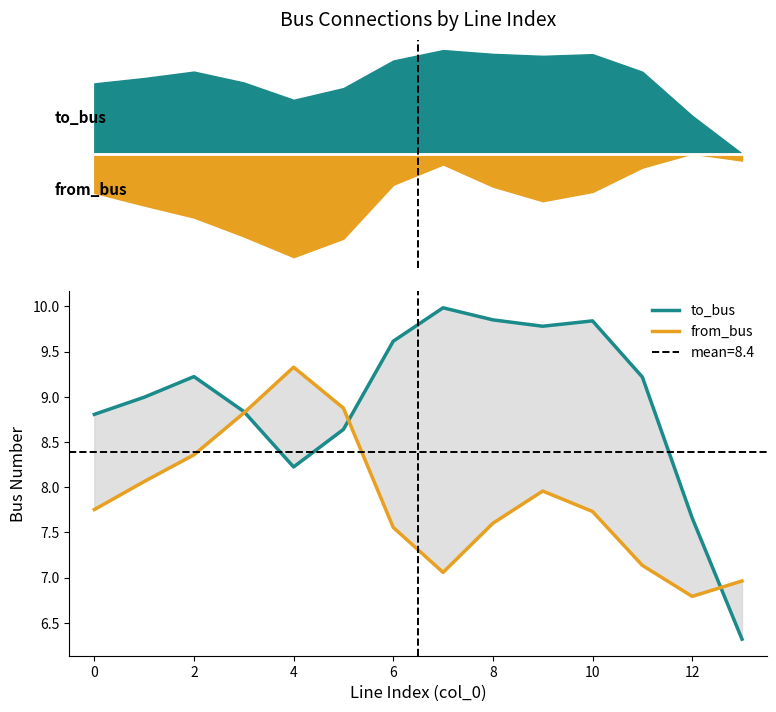

The value of to_bus at 2 is 2.6. True or false?

False